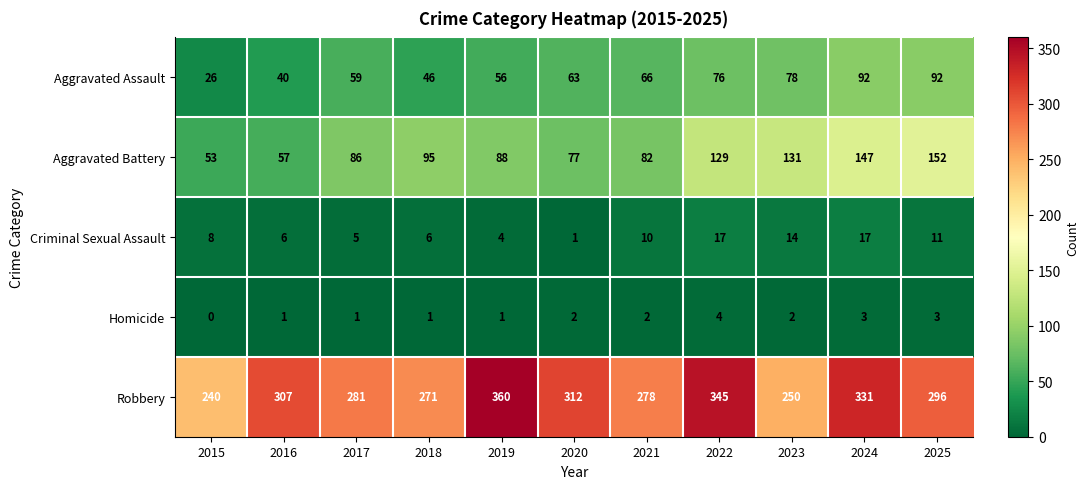

What value does the Criminal Sexual Assault series have at 2021?

10